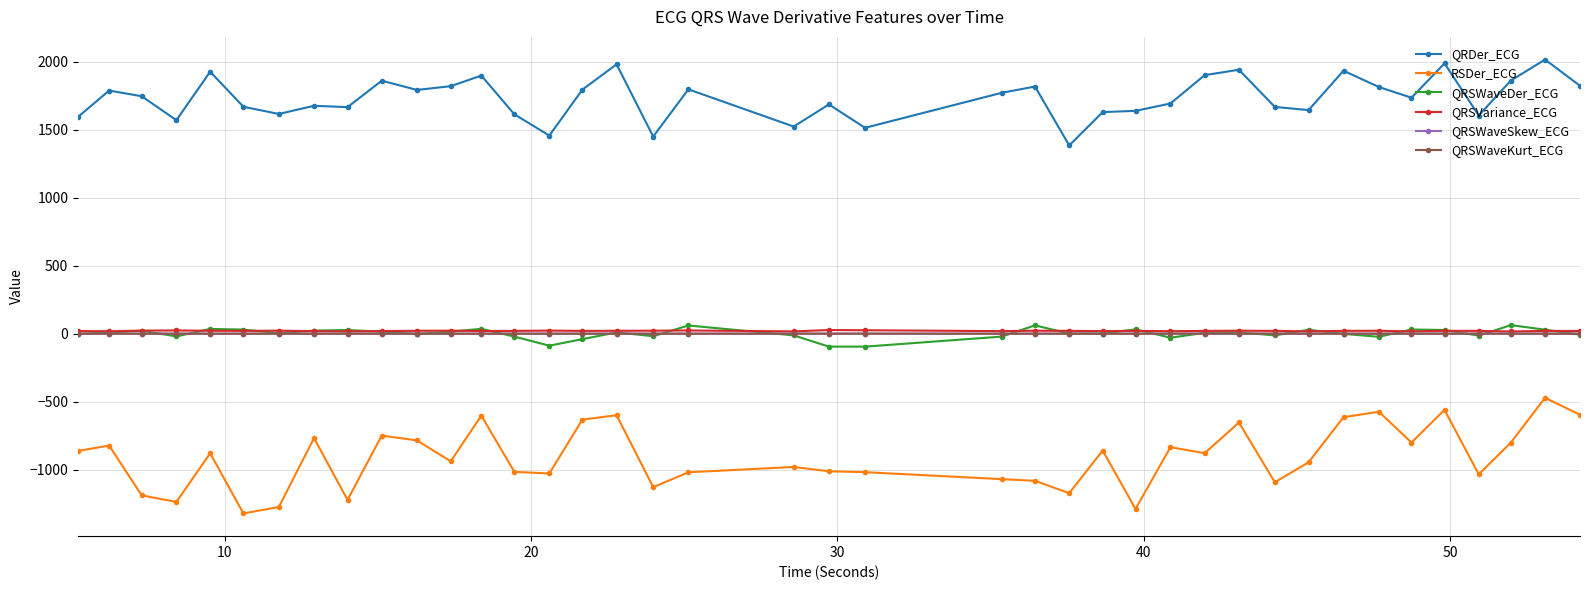

How many QRSWaveSkew_ECG values are between 1 and 2?

40